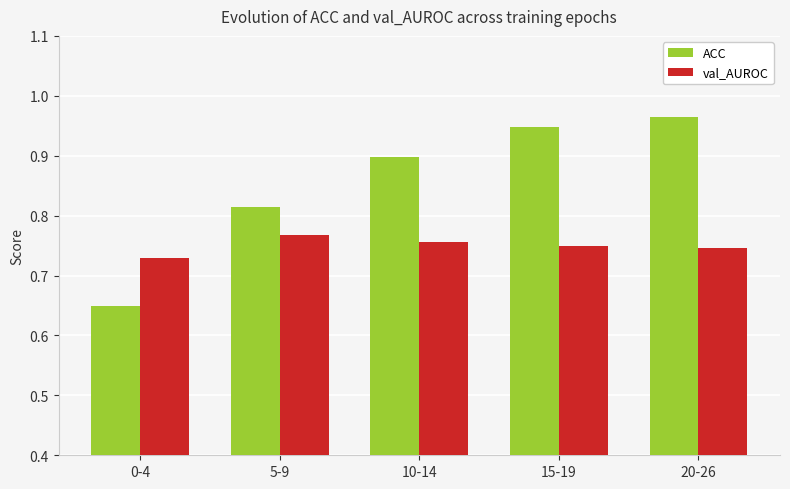

How many val_AUROC values are between 0 and 1?

5